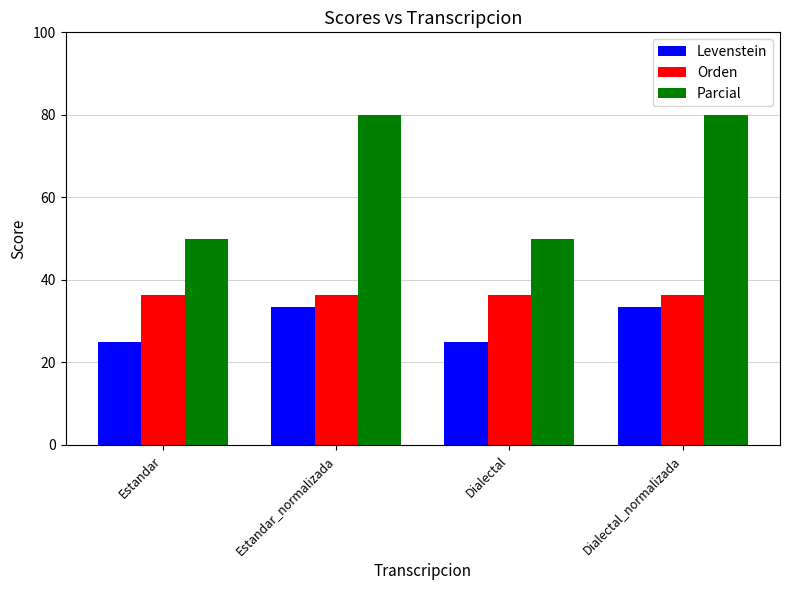

Read the Orden value at Estandar.

36.4